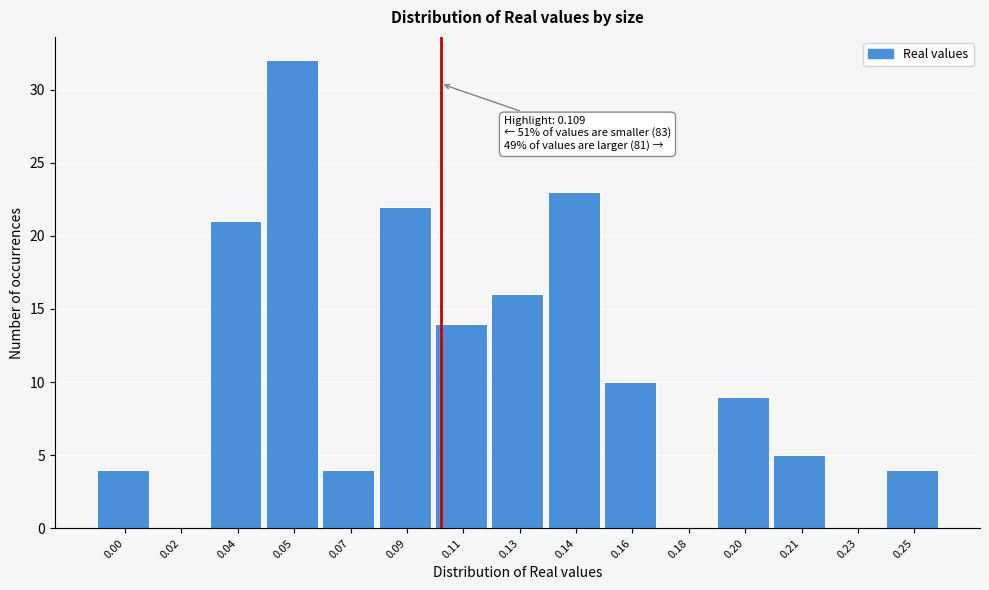

Reading left to right, extract all data points from this chart.

0.00=4	0.02=0	0.04=21	0.05=32	0.07=4	0.09=22	0.11=14	0.13=16	0.14=23	0.16=10	0.18=0	0.20=9	0.21=5	0.23=0	0.25=4